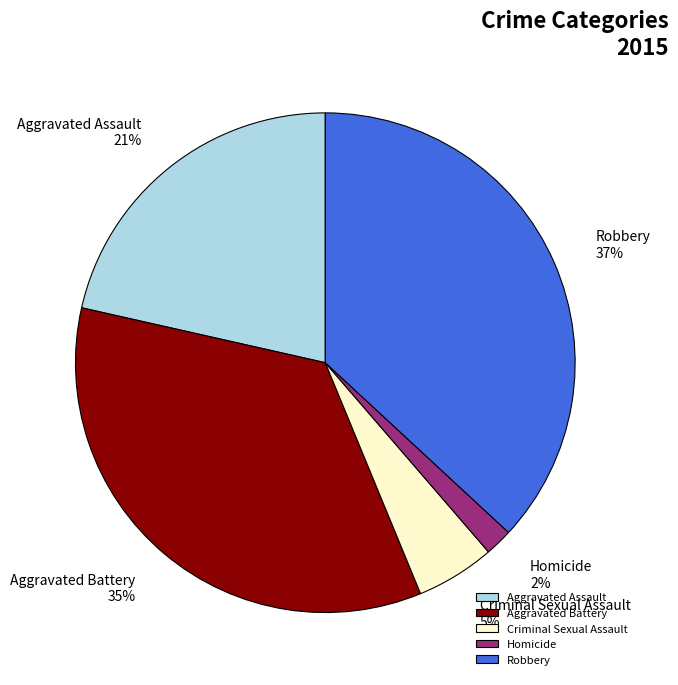

Does Criminal Sexual Assault represent more than half of the total?

No